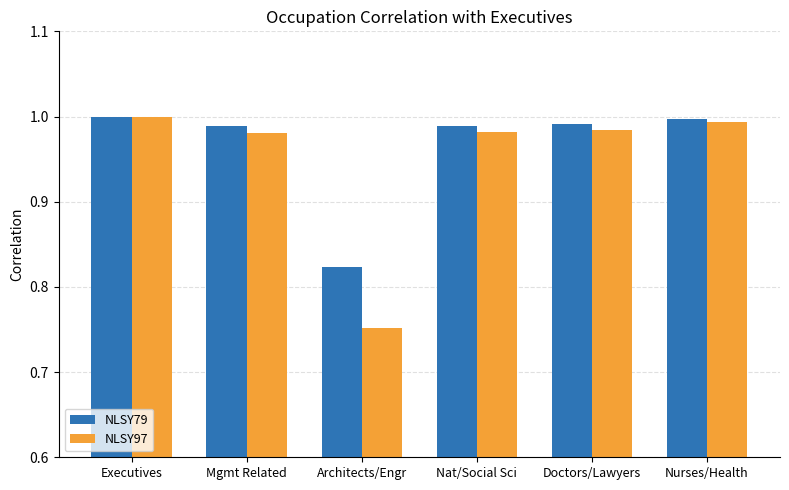

Which series has the largest range (max minus min)?

NLSY97